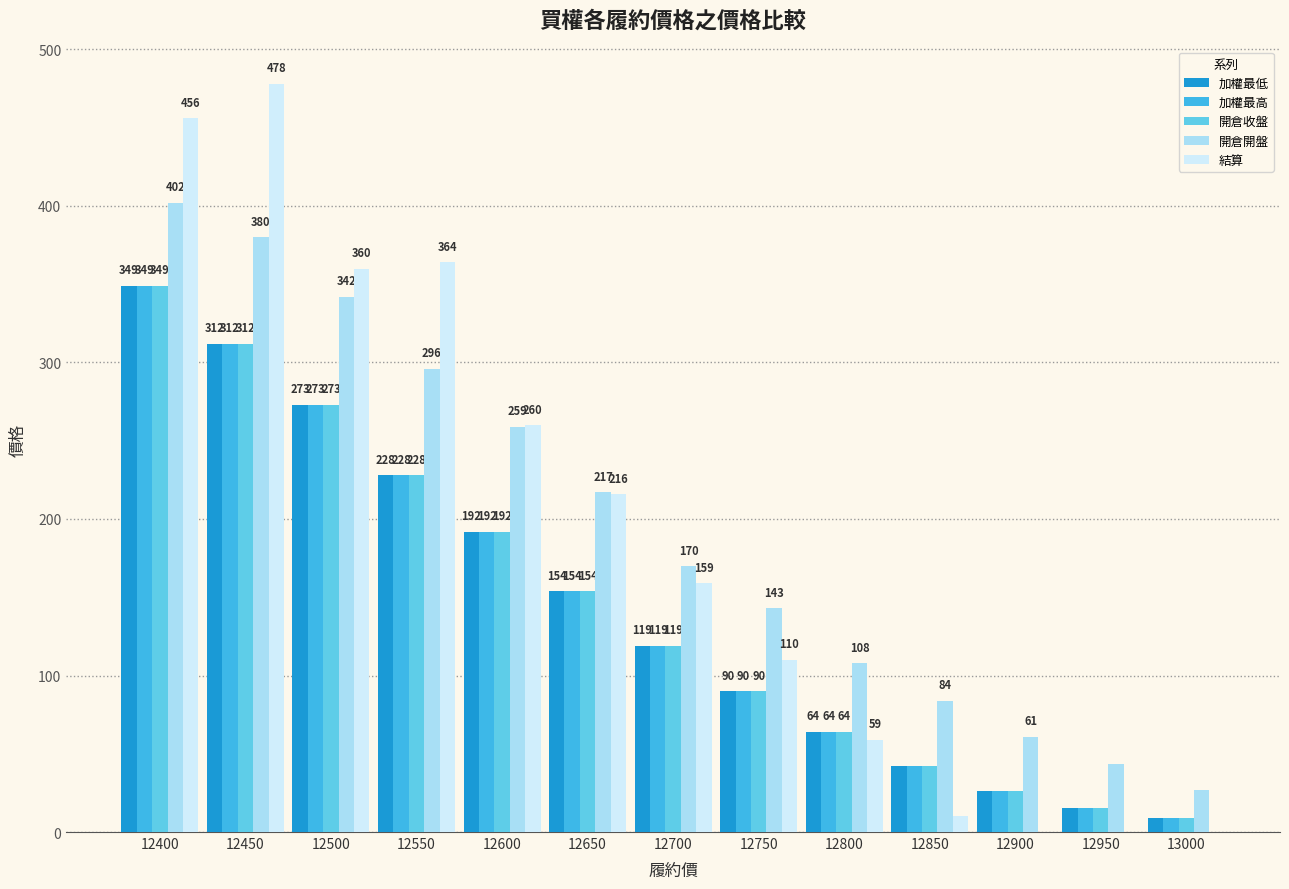

How many data points does each series have?

13